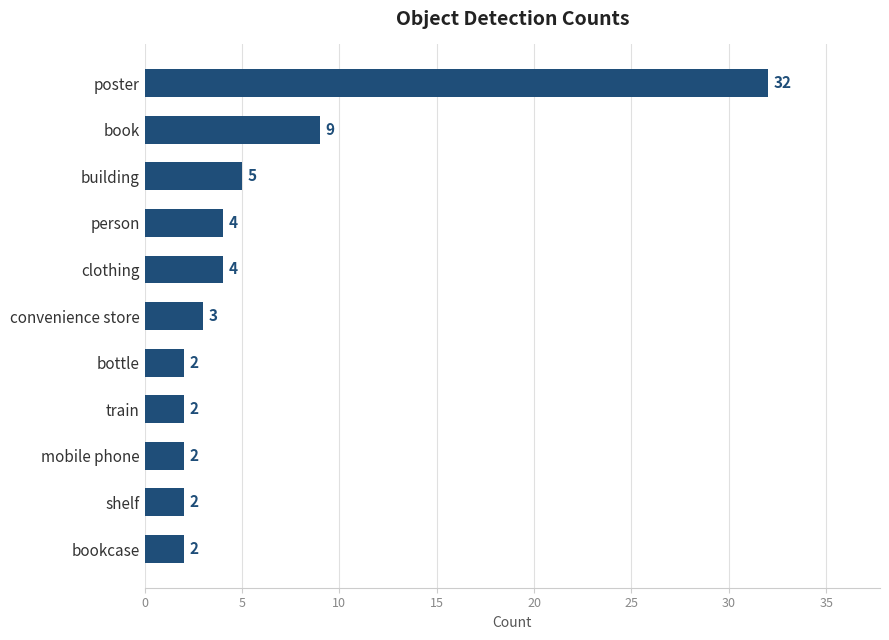

Which has a higher value, clothing or convenience store?

clothing